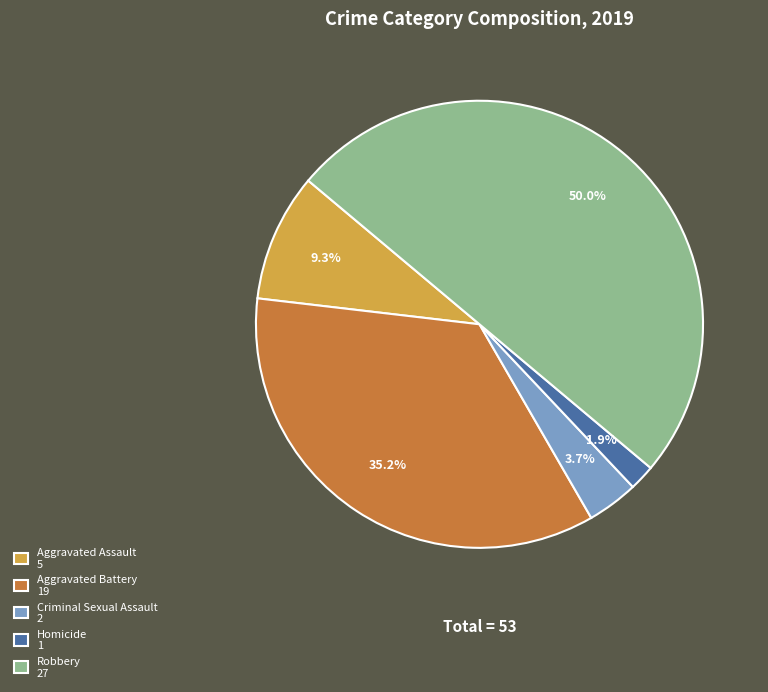

To the nearest percent, what percentage of the pie is Robbery?

50%